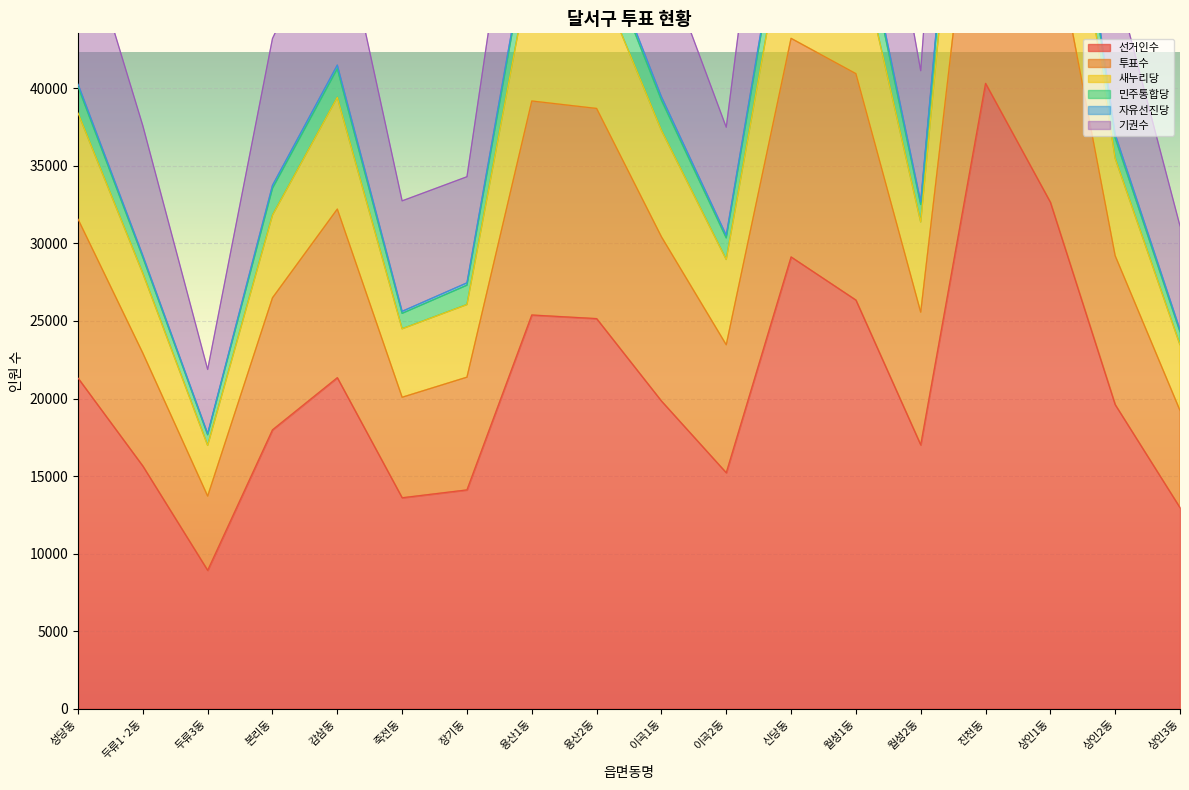

What position from the right is 두류1·2동?

17